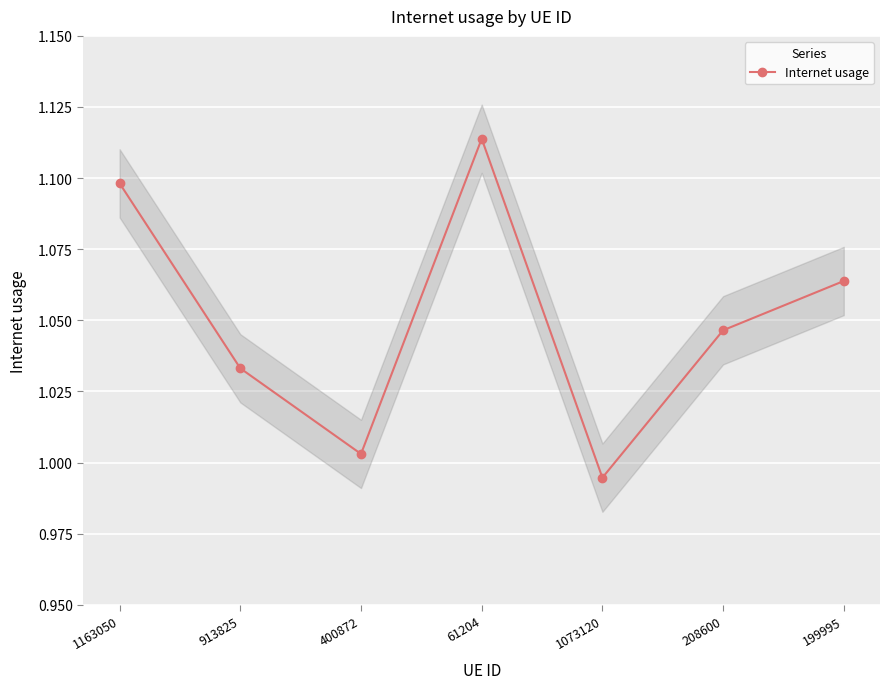

How many points are lower than both their immediate neighbors (excluding endpoints)?

2